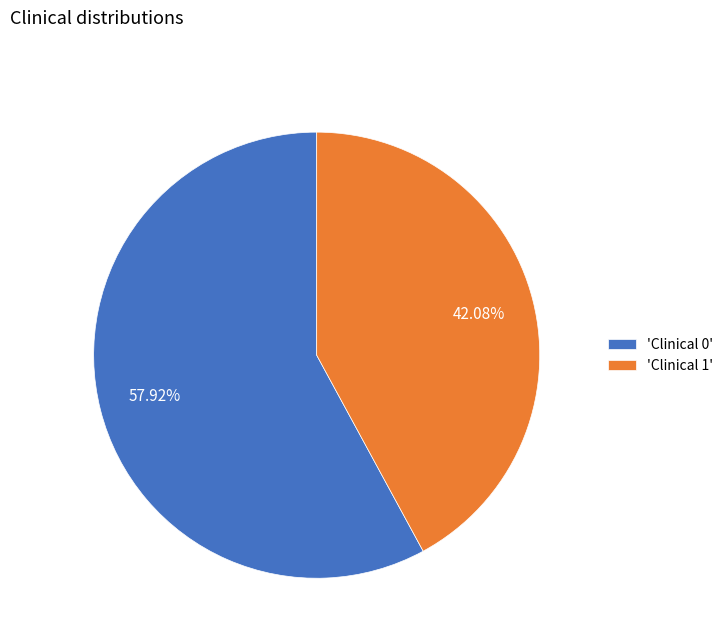

Rank the categories by value from lowest to highest.

'Clinical 1', 'Clinical 0'